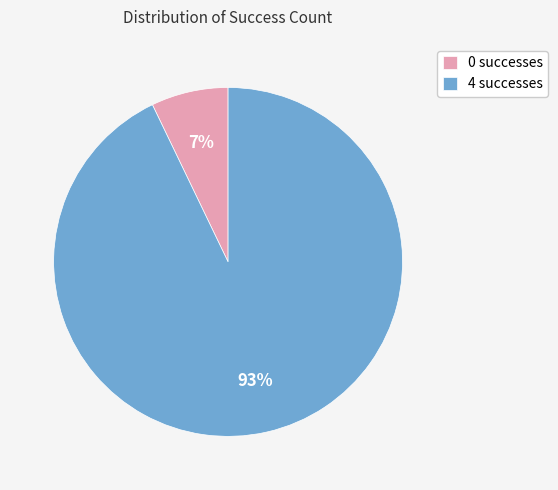

How many slices are in this pie chart?

2